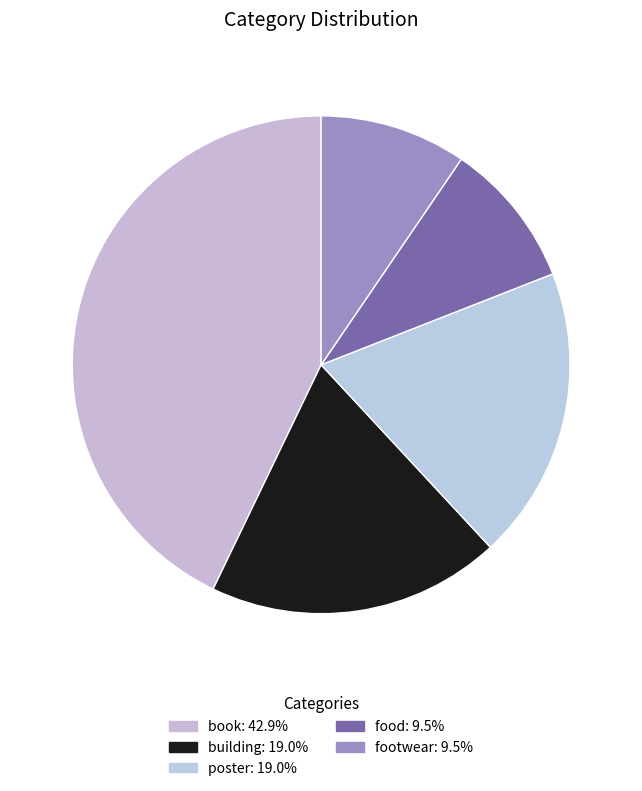

Is the sum of book and food greater than half?

Yes